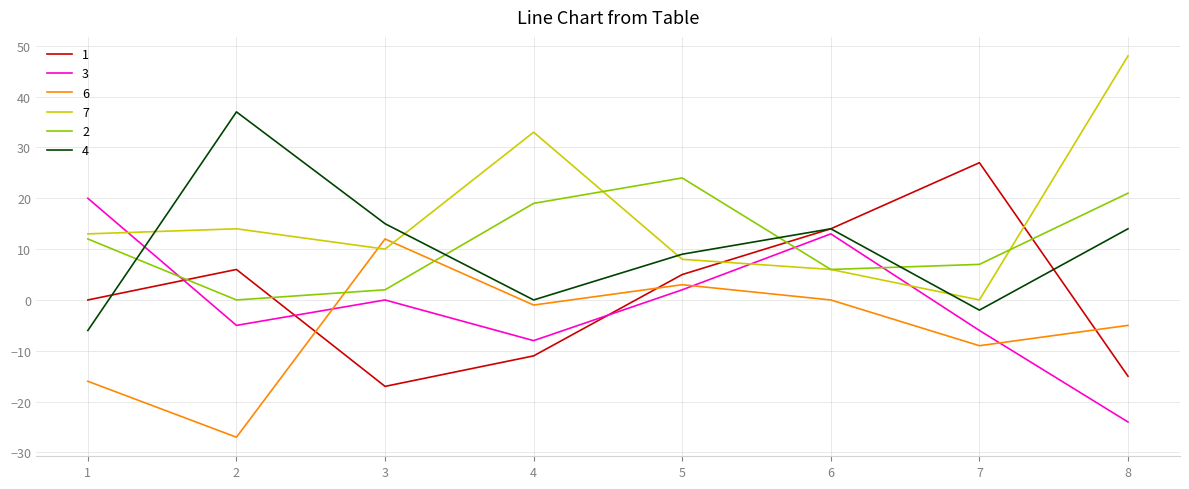

In 6, how many points are higher than both neighbors (excluding endpoints)?

2